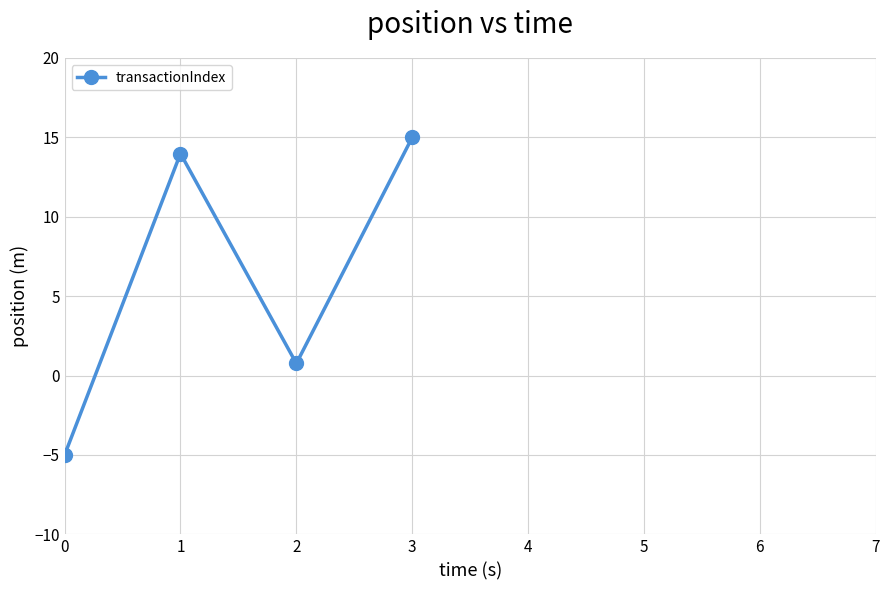

Reading left to right, list all the values displayed in this chart.

-5.0	14.0	0.8	15.0